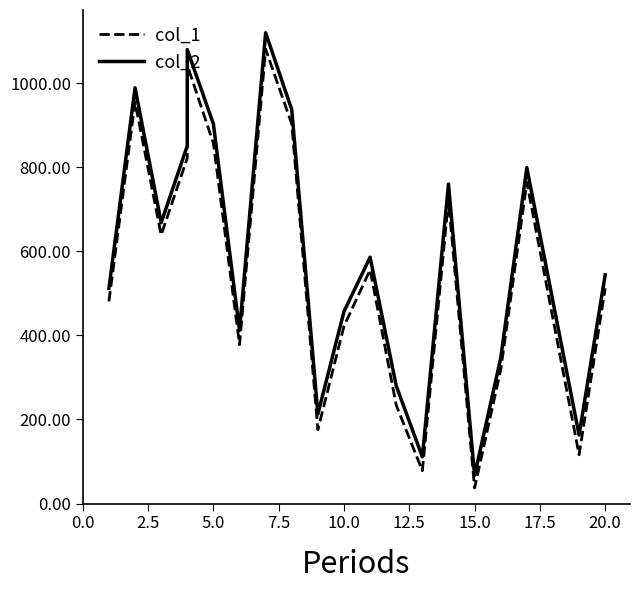

True or false: col_2 and col_1 intersect in this chart.

False